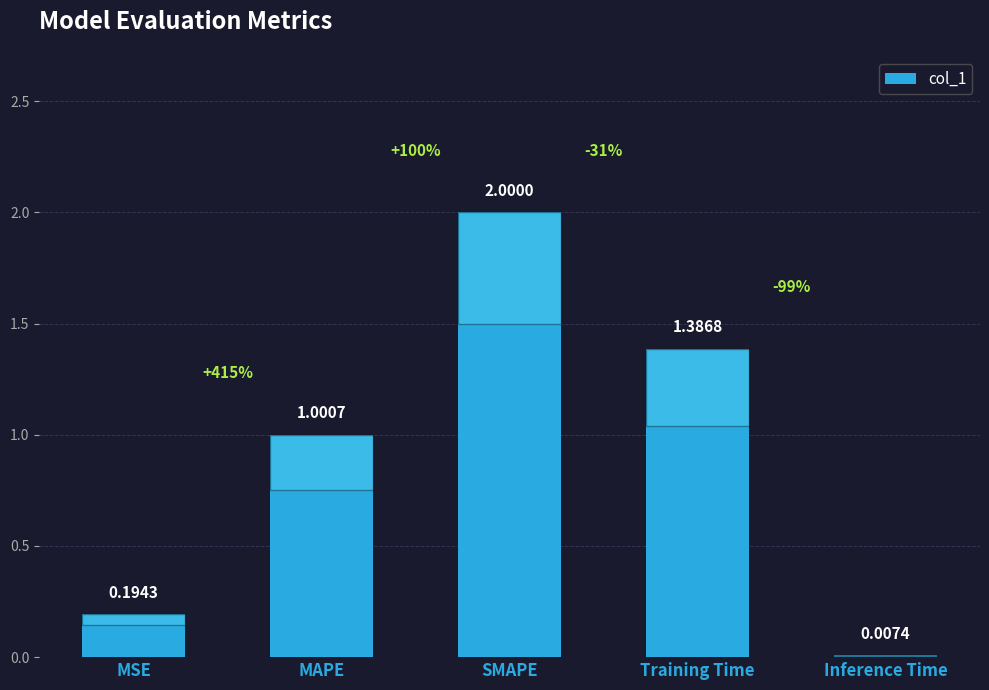

Are the bars grouped side by side (vs. stacked)?

No